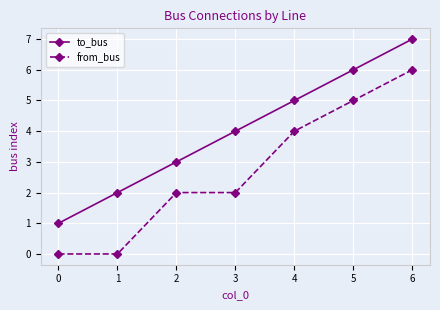

Between 1 and 2, which series saw the biggest shift?

from_bus